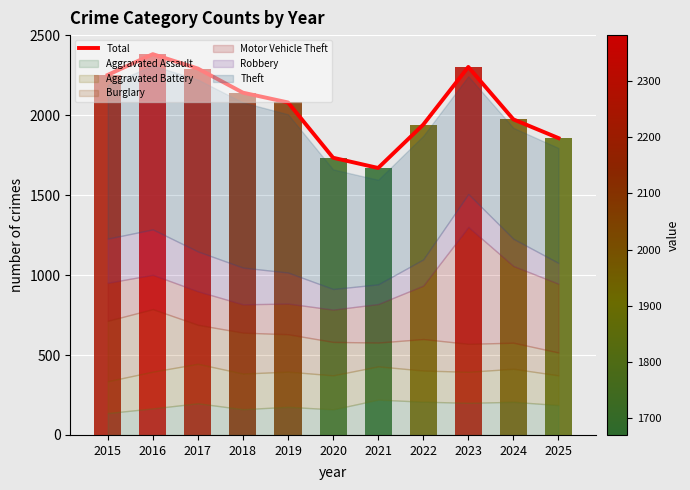

What is the change in value from 2015 to 2022?

-311